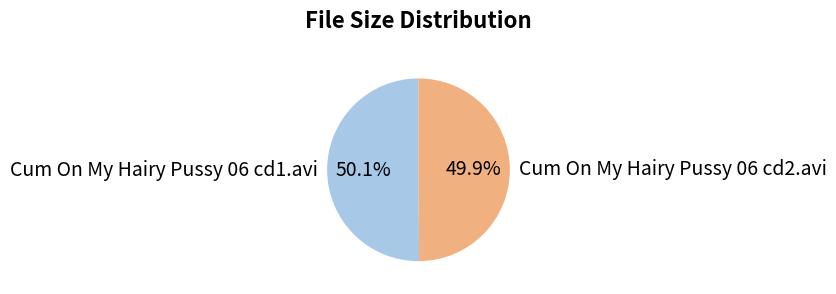

What percentage do Cum On My Hairy Pussy 06 cd1.avi and Cum On My Hairy Pussy 06 cd2.avi together represent?

100.0%